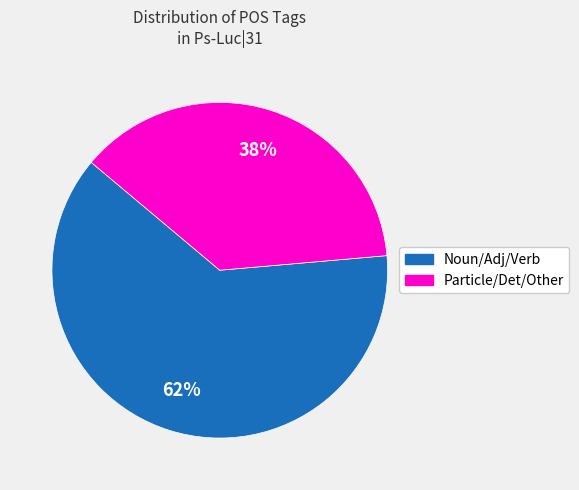

Is there any slice that represents more than half of the pie?

Yes